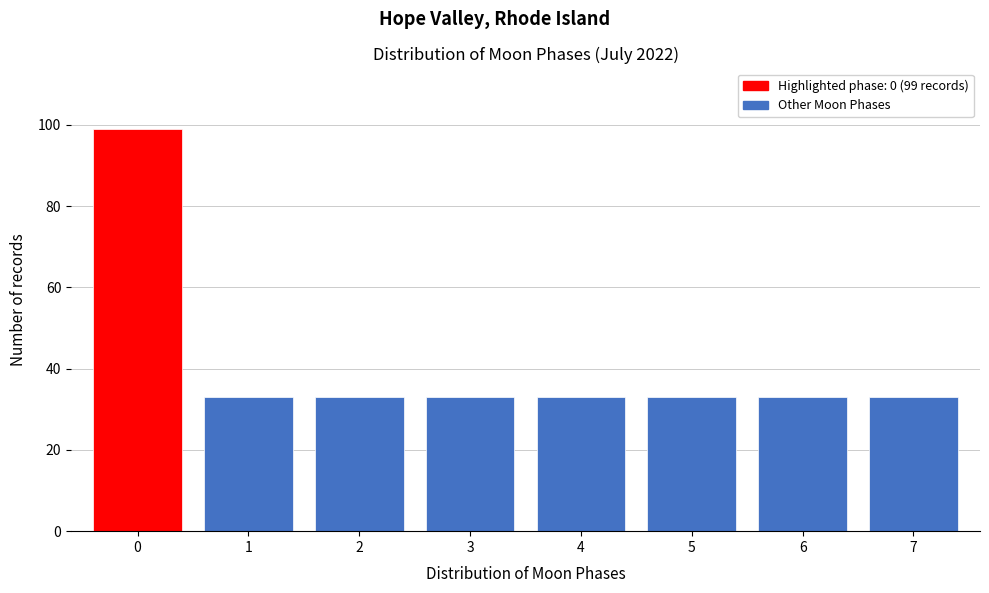

Reading left to right, transcribe all the data shown in this chart.

99	33	33	33	33	33	33	33